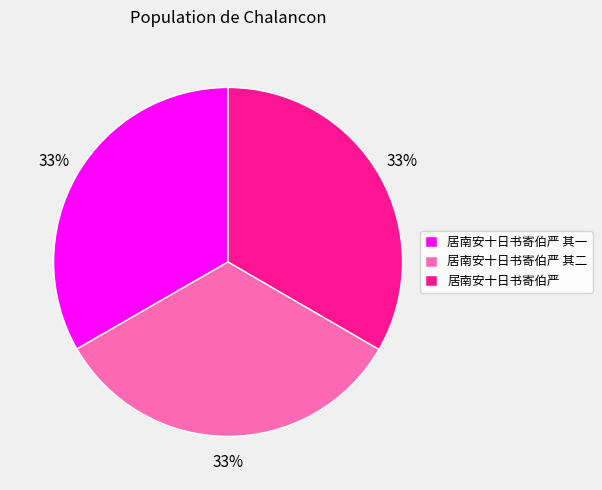

Does any single category account for the majority?

No